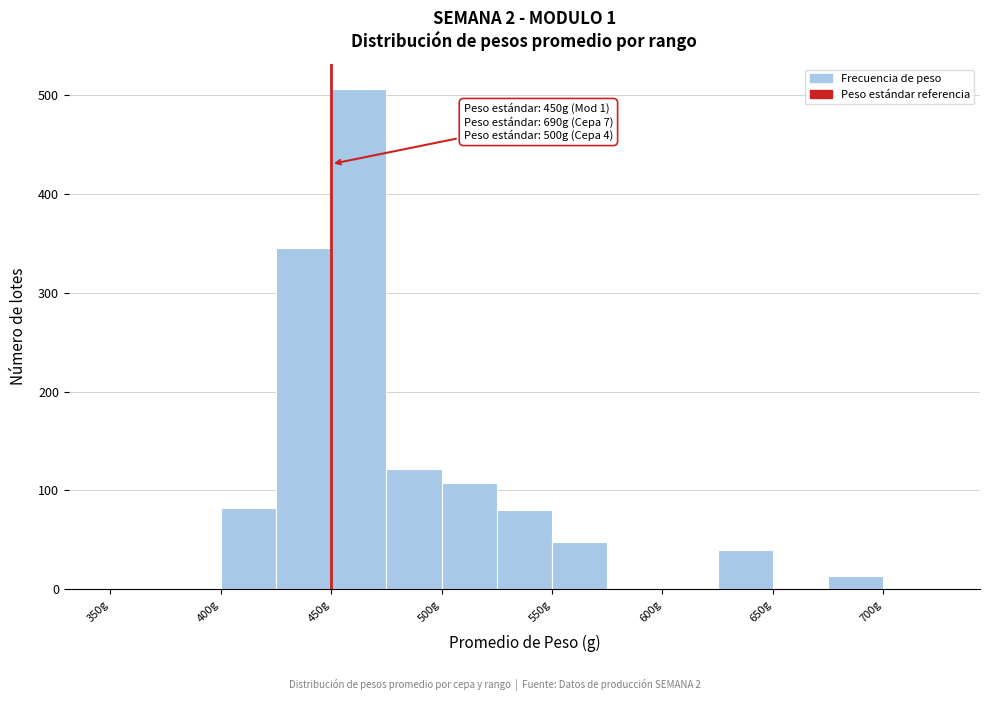

Over which range of the x-axis is the bar tallest?

450 to 475